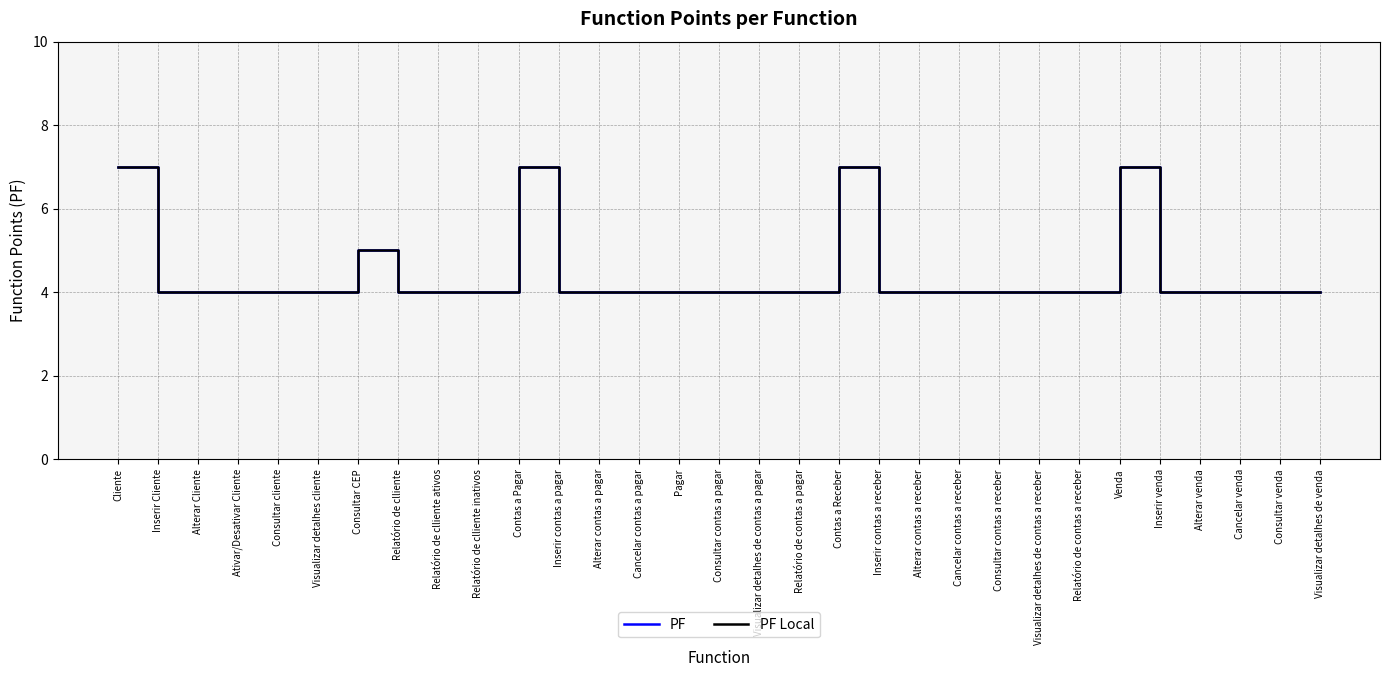

What is the average value of the PF series?

4